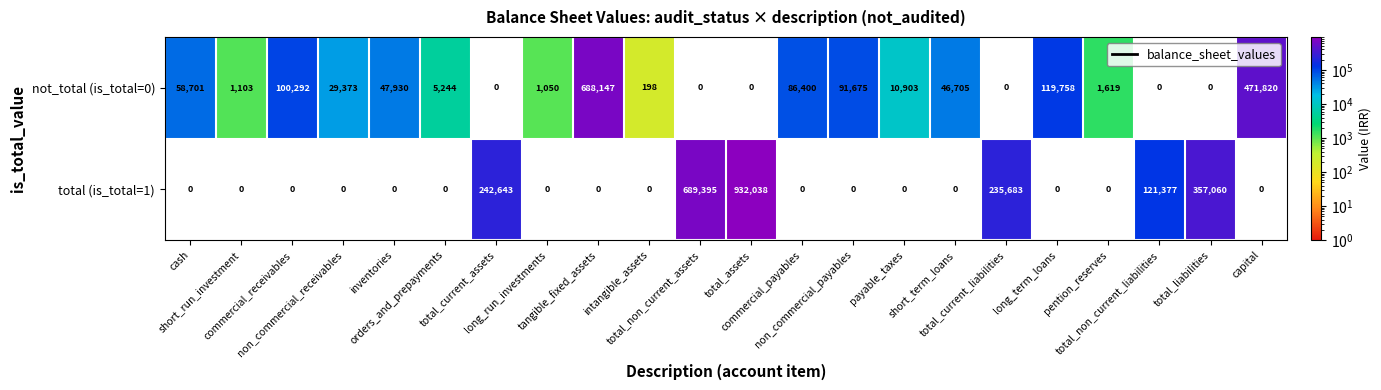

What is the maximum value shown in the chart?

932038